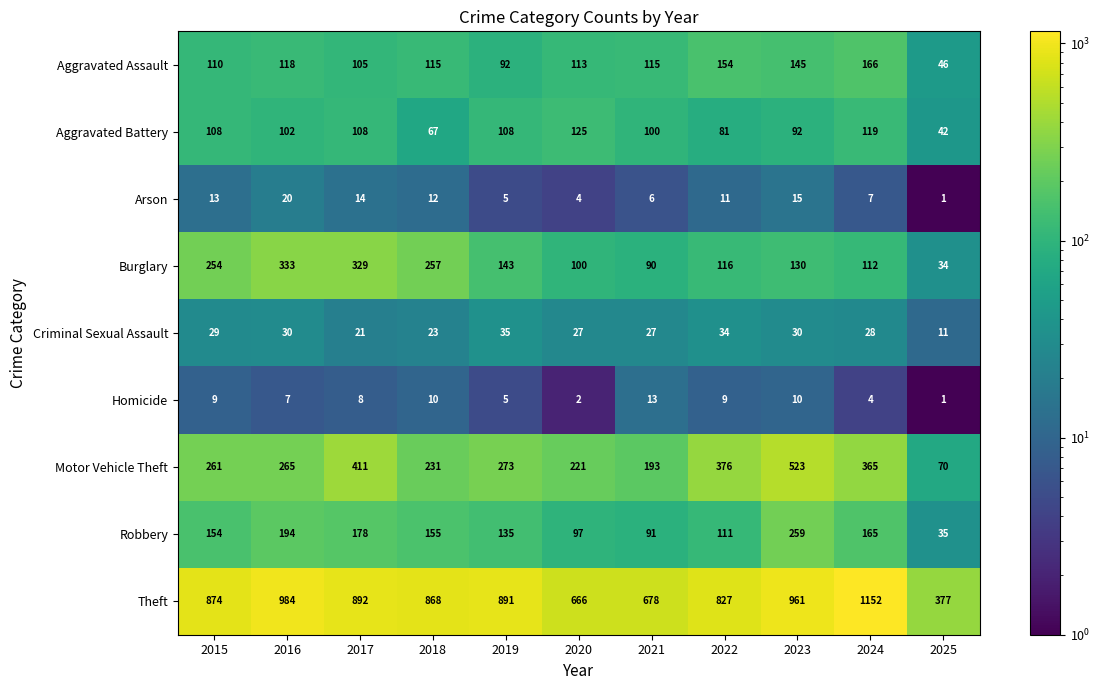

Count the number of categories in the chart.

11